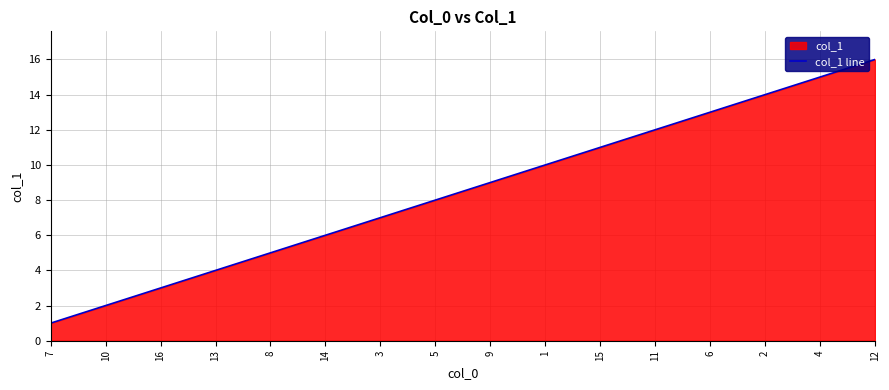

What position from the right is 10?

15